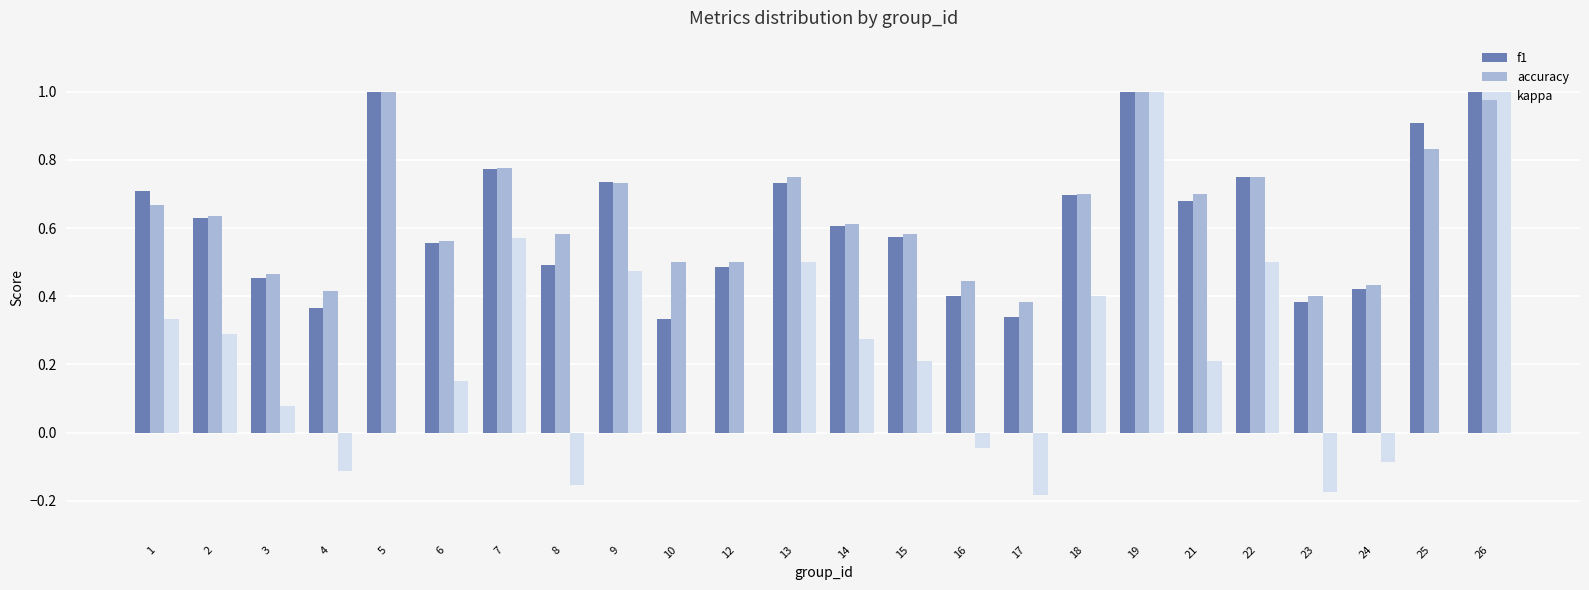

What is the maximum value shown in the chart?

1.0